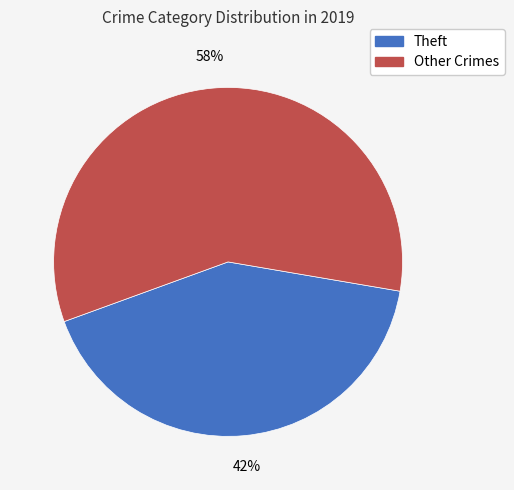

How many slices are in this pie chart?

2